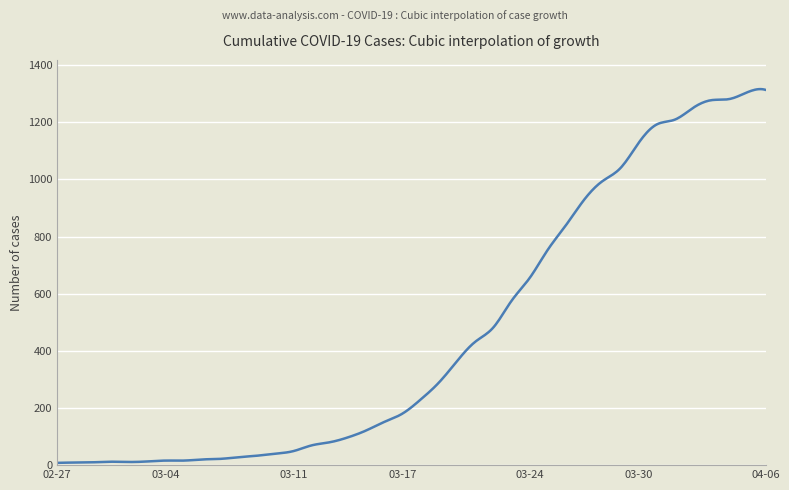

Is this an area chart (filled region under the line)?

No